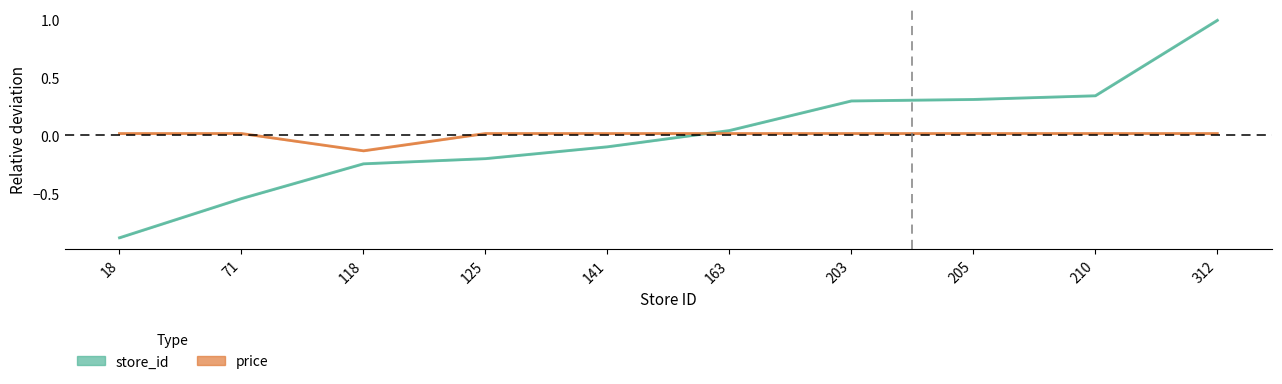

What is the value of the store_id point at the 3rd from the left?

-0.2